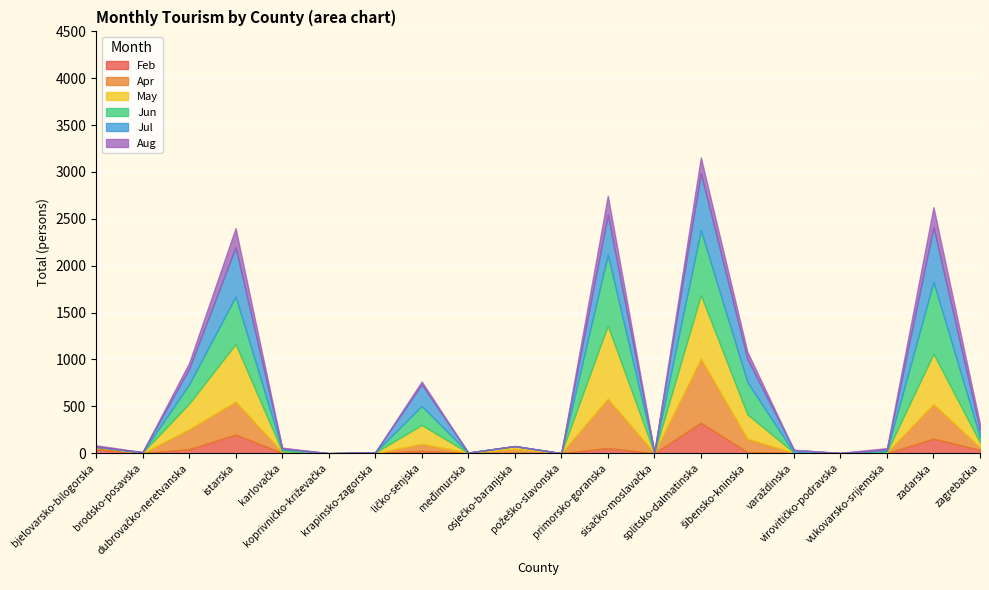

What is the label of the 13th point from the left?

sisačko-moslavačka